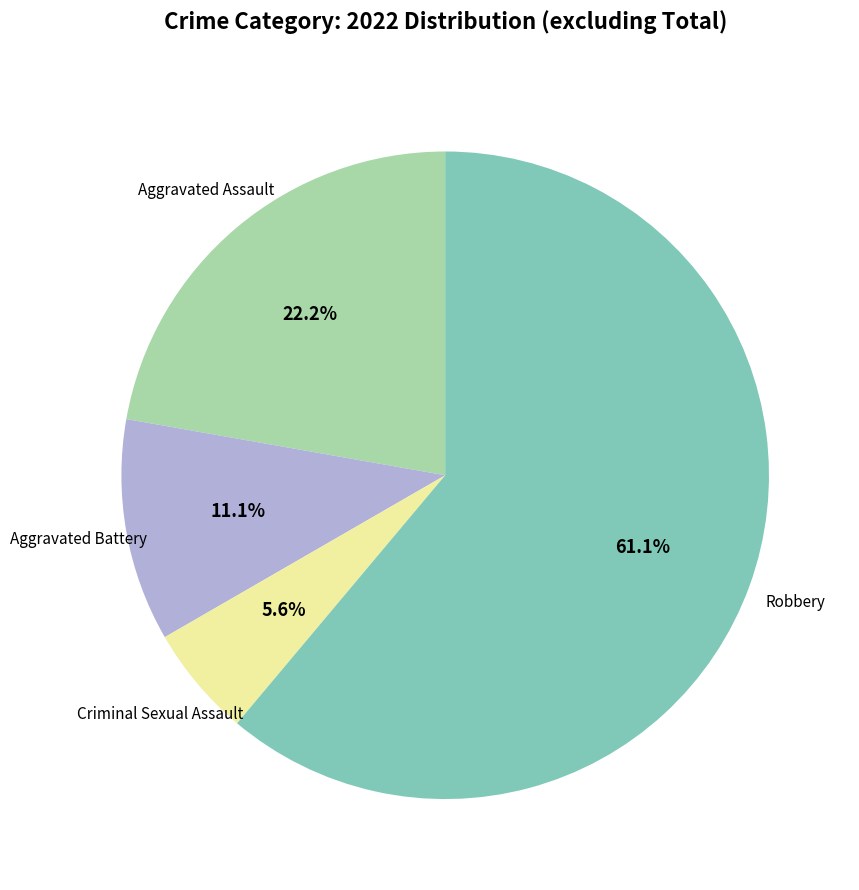

Is there any slice that represents more than half of the pie?

Yes